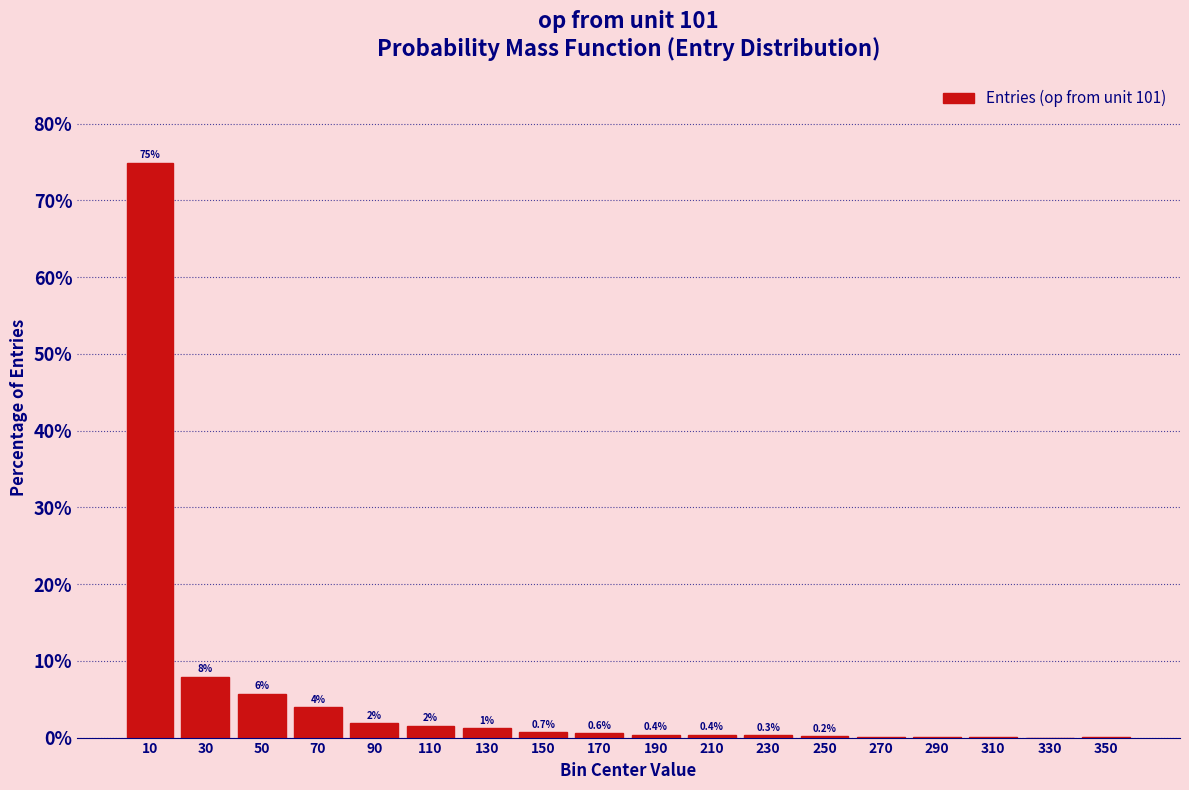

What is the sum of all values?

100.0